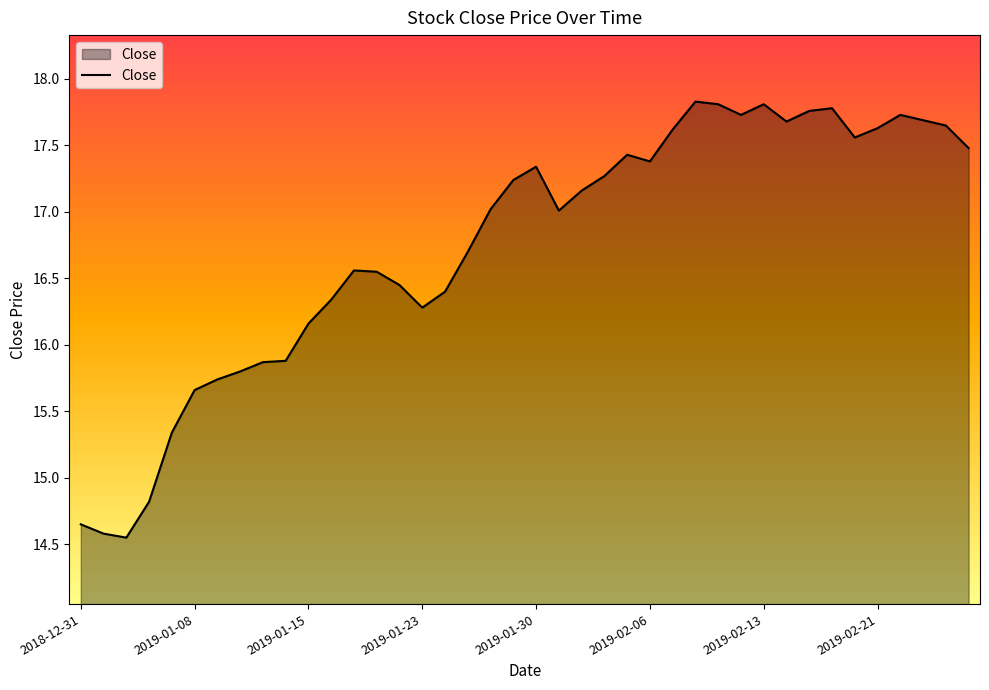

What is the difference between the maximum and minimum values?

3.3